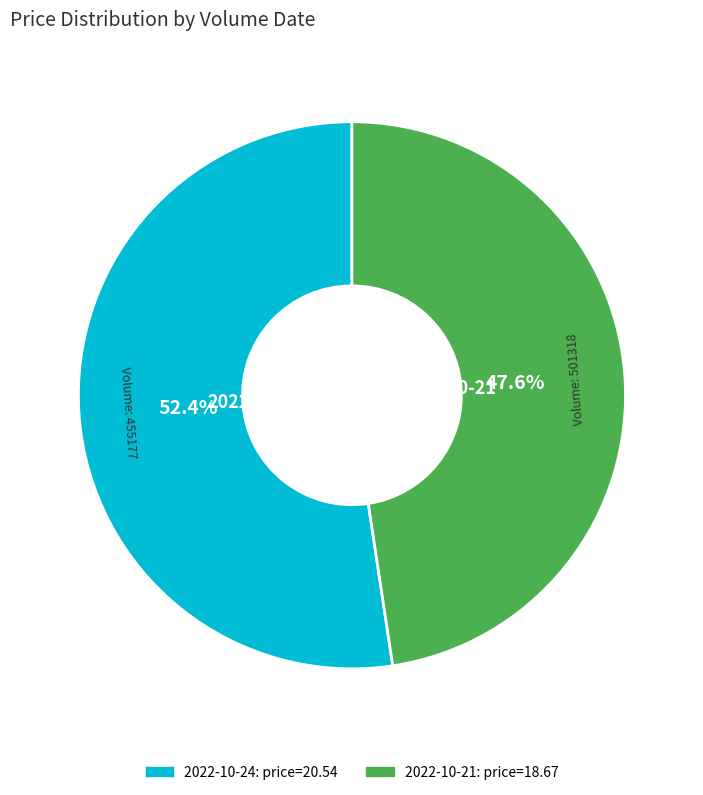

Which category has the biggest portion of the pie?

2022-10-24